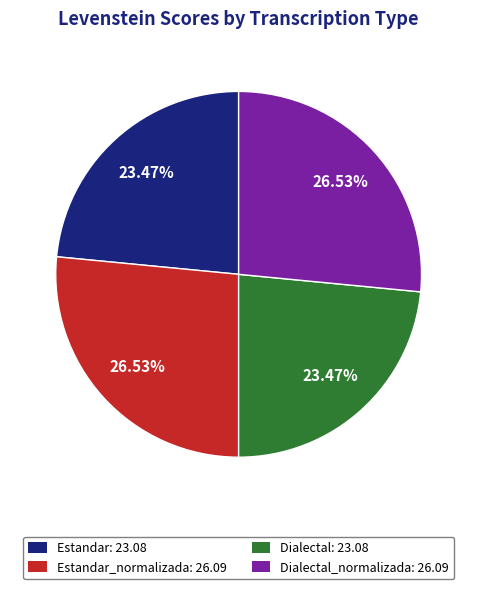

Between Estandar: 23.08 and Estandar_normalizada: 26.09, which is larger?

Estandar_normalizada: 26.09